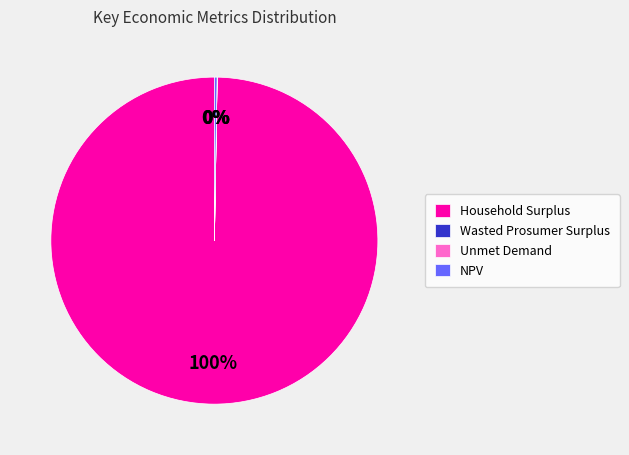

True or false: Household Surplus accounts for 100% of the total.

True